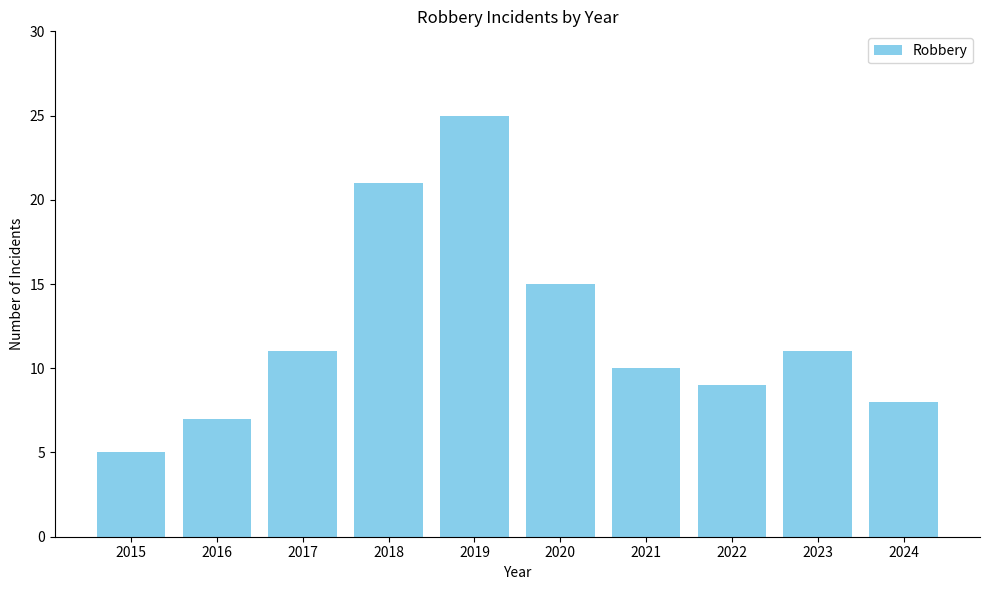

What is the value of the 6th bar from the left?

15